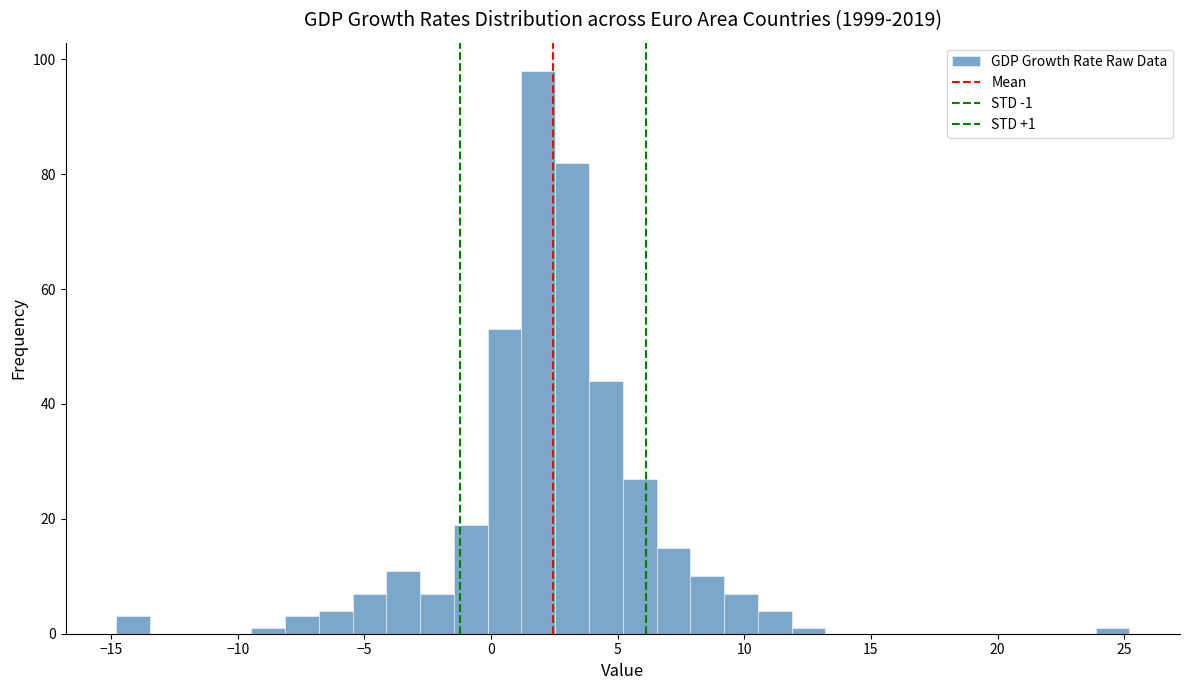

Read against the x-axis, roughly where is the centre of the tallest bar?

2.0